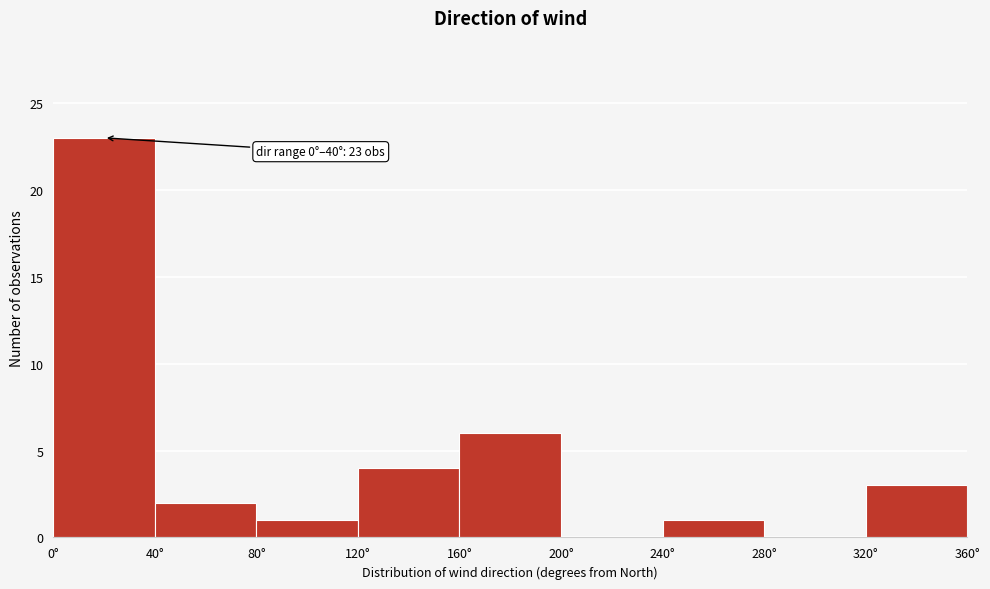

Over which range of the x-axis is the bar tallest?

0 to 40